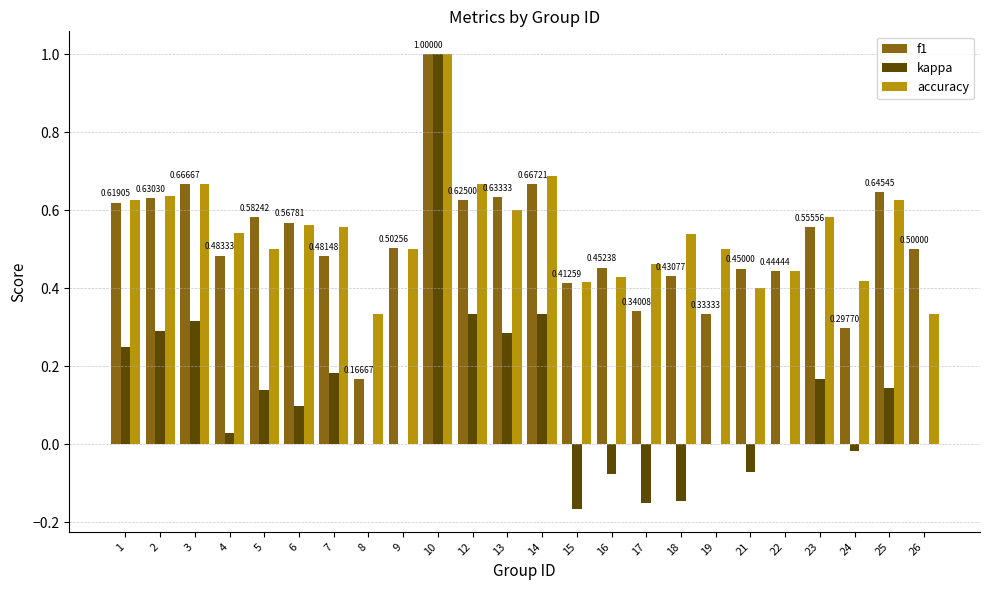

Between 3 and 16, which series saw the biggest shift?

kappa